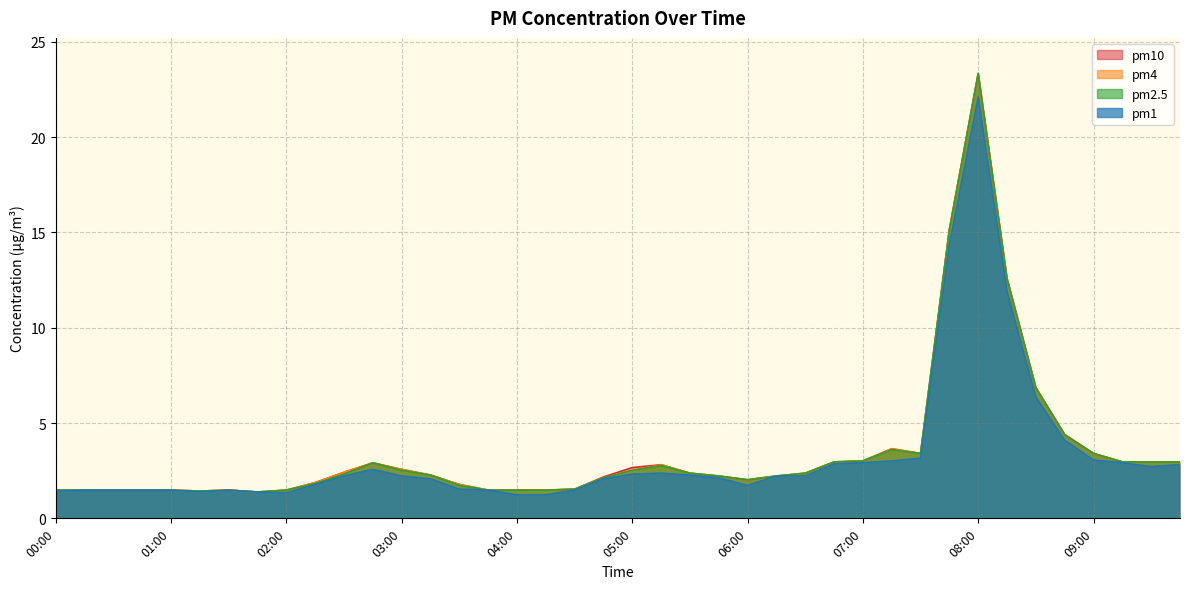

True or false: pm2.5 has a value of 0.3 at 04:00.

False